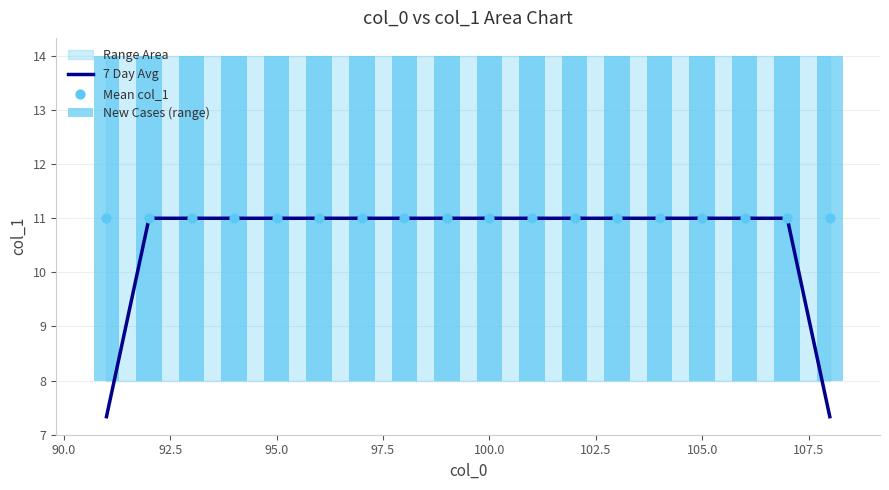

At how many categories does at least one series exceed 10?

18